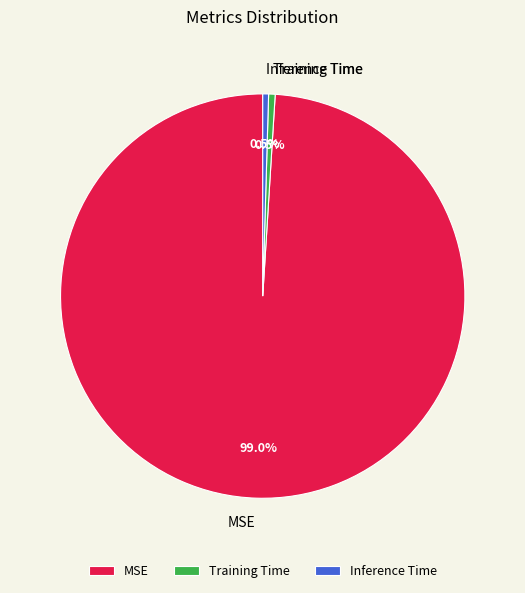

How many slices are in this pie chart?

3